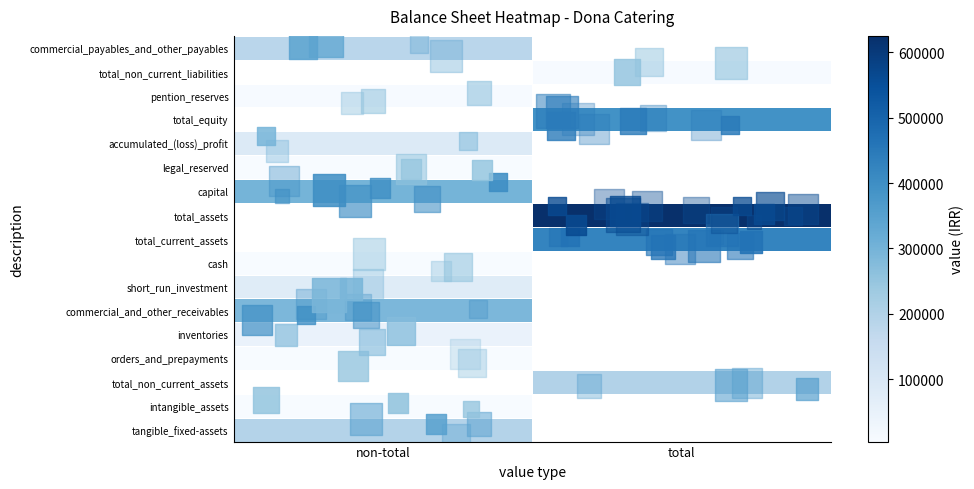

Which has a higher value, non-total or total?

total